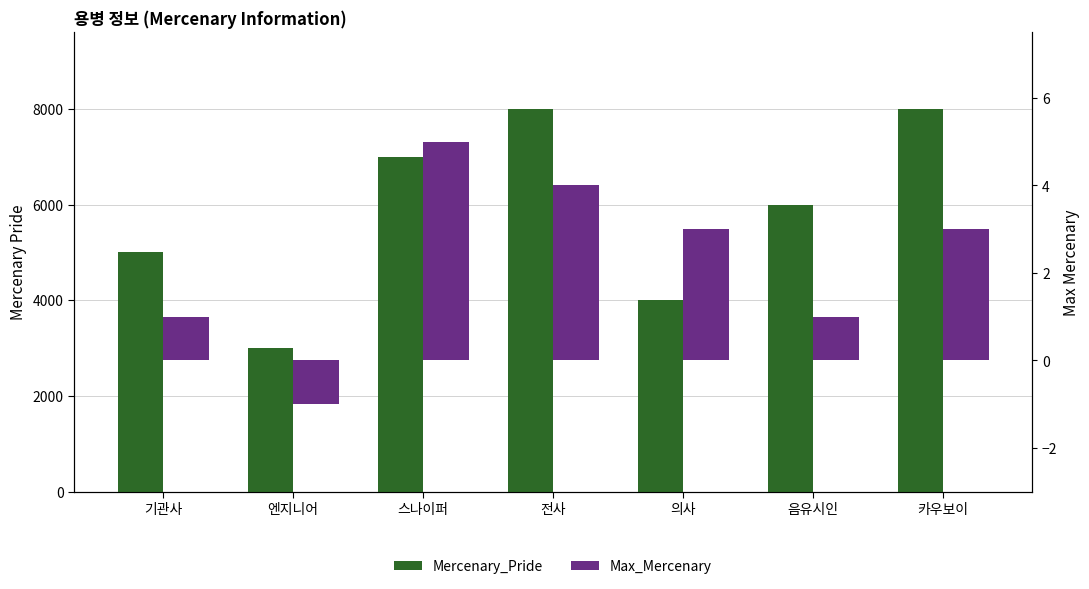

Which series has the largest range (max minus min)?

Mercenary_Pride